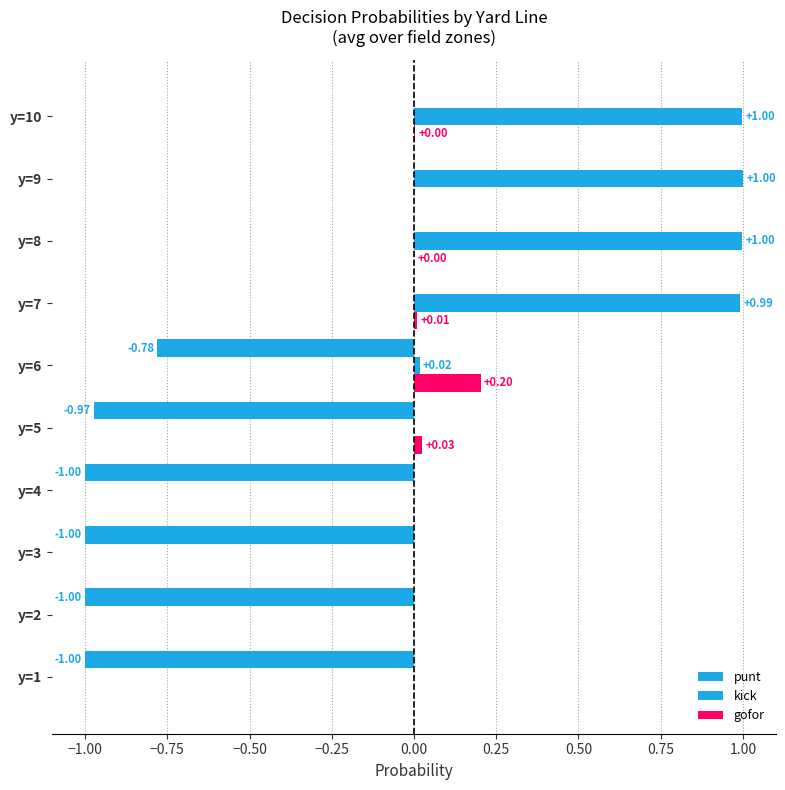

How many series are shown in this chart?

3